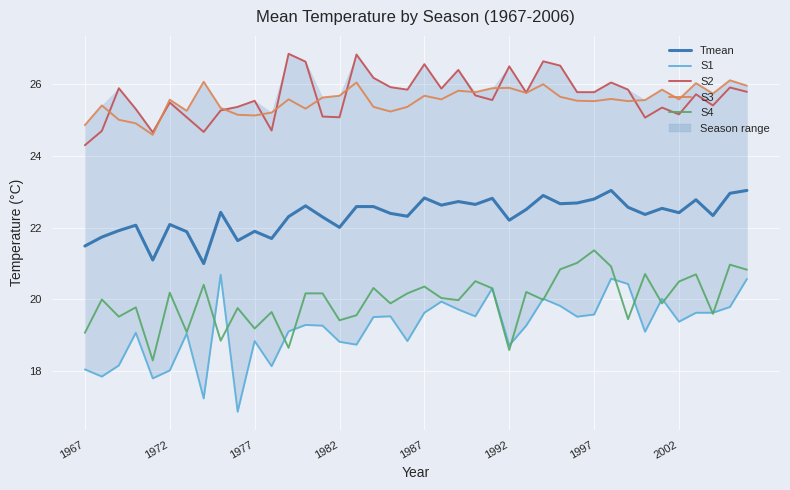

What is the lowest value of the S4 series?

18.3